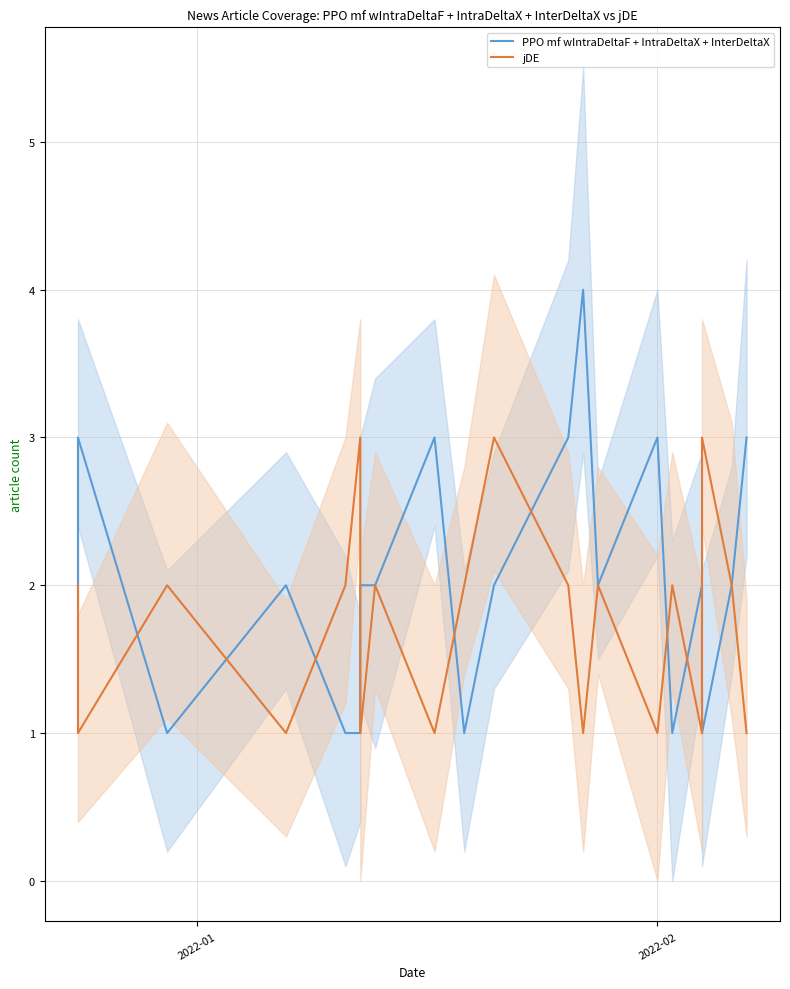

What is the difference between the maximum and minimum values in the PPO mf wIntraDeltaF + IntraDeltaX + InterDeltaX series?

3